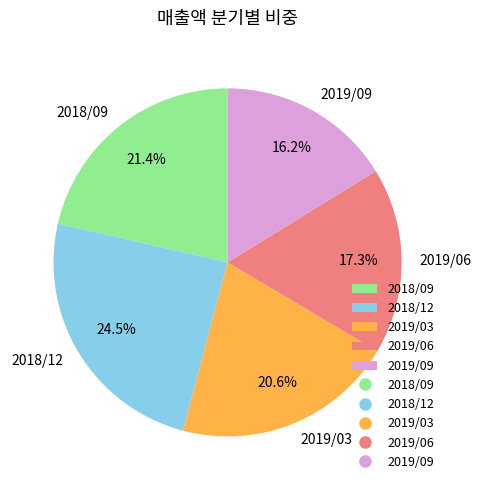

True or false: 2019/09 accounts for 16% of the total.

True